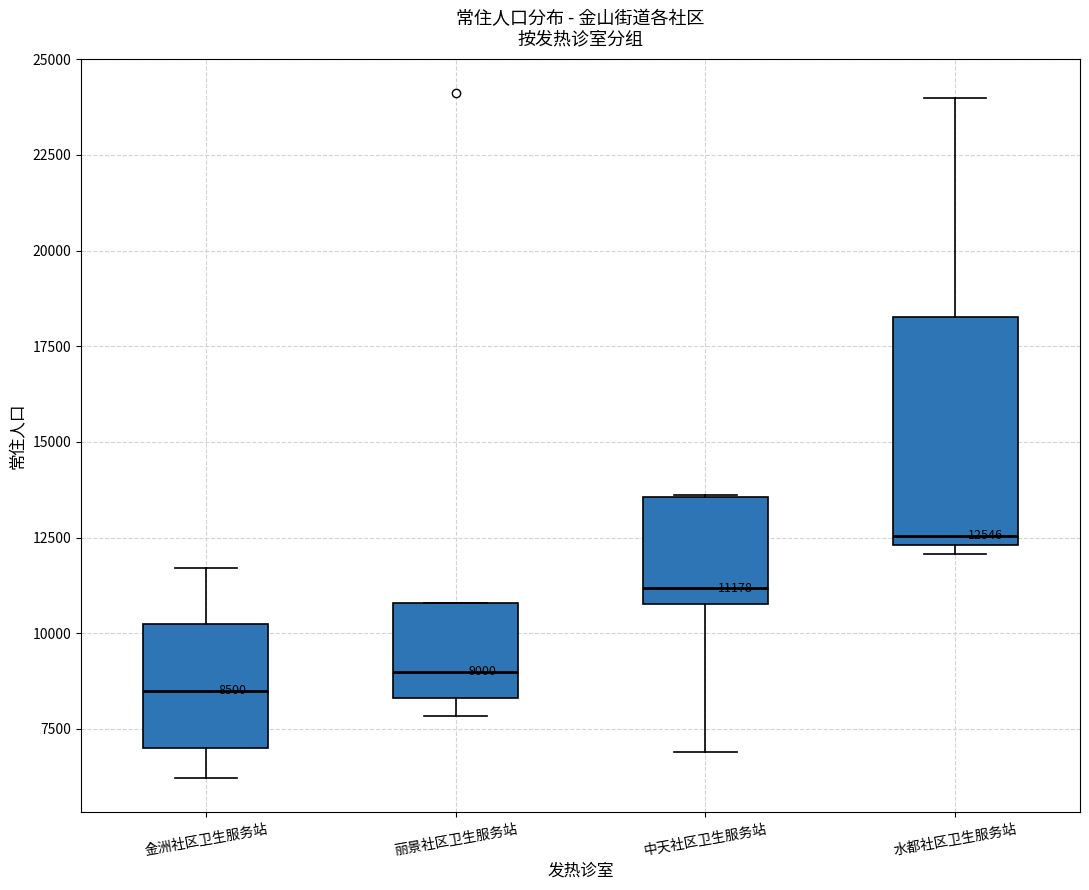

Which box has the lowest median line?

金洲社区卫生服务站